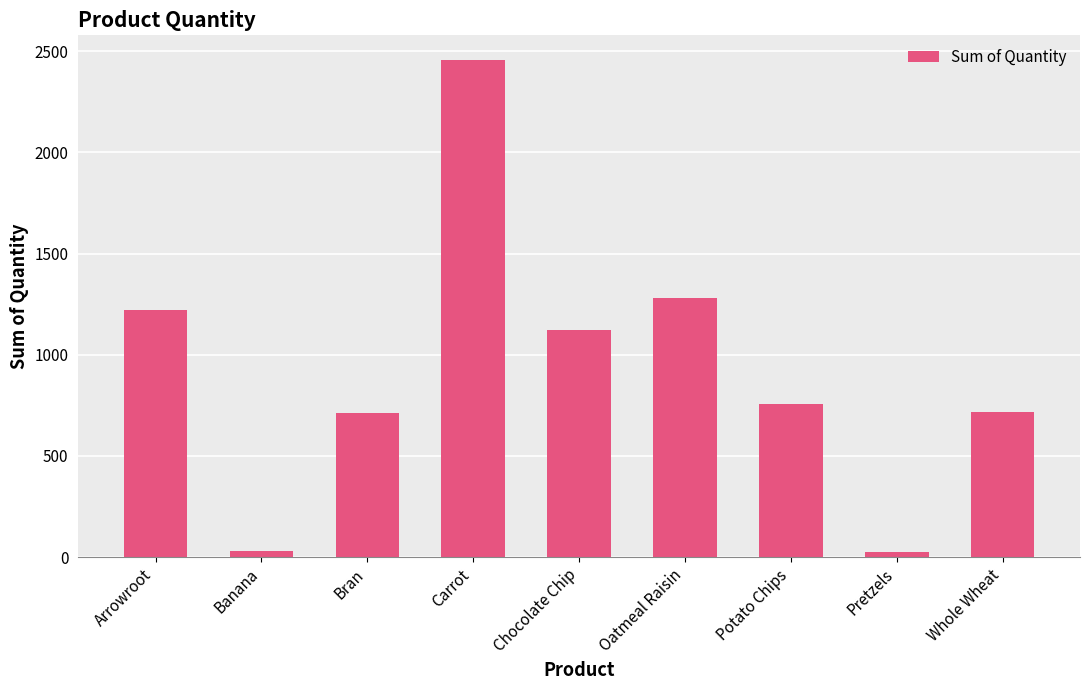

What is the label of the 8th bar from the left?

Pretzels